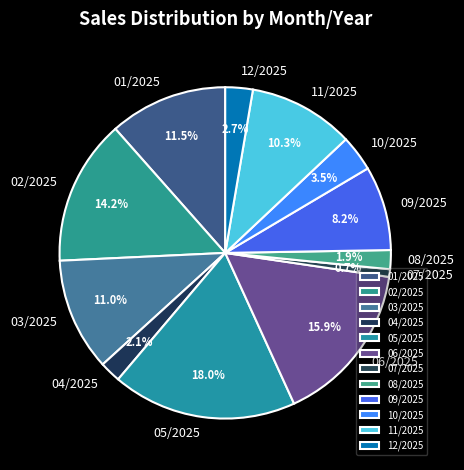

Which category has the biggest portion of the pie?

05/2025